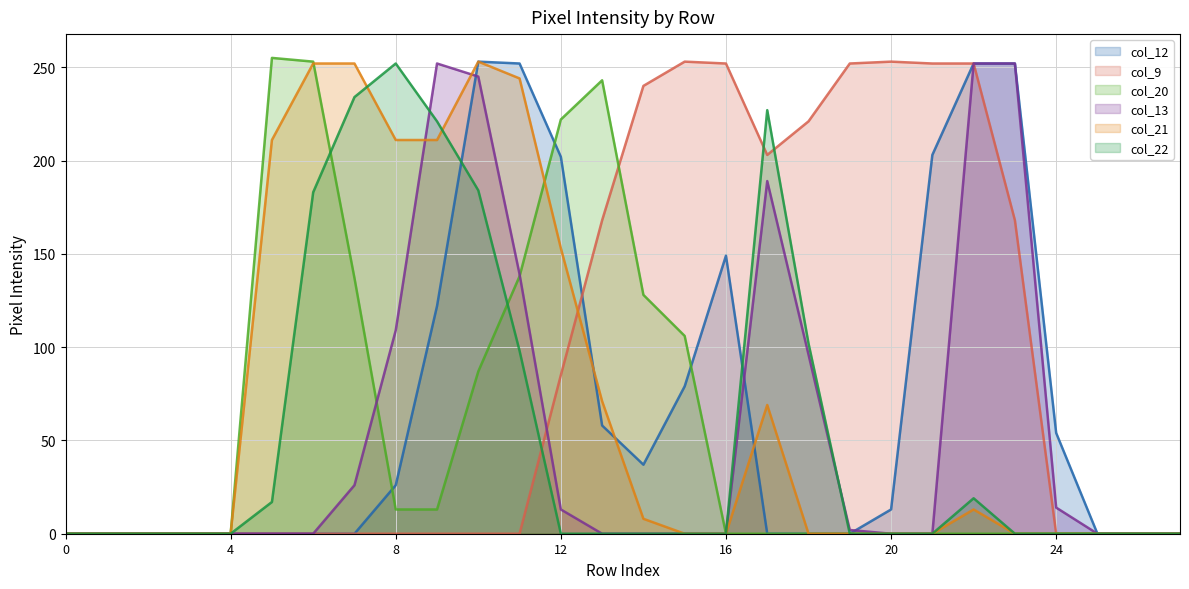

Between which two adjacent categories do col_12 and col_20 first intersect?

7 and 8